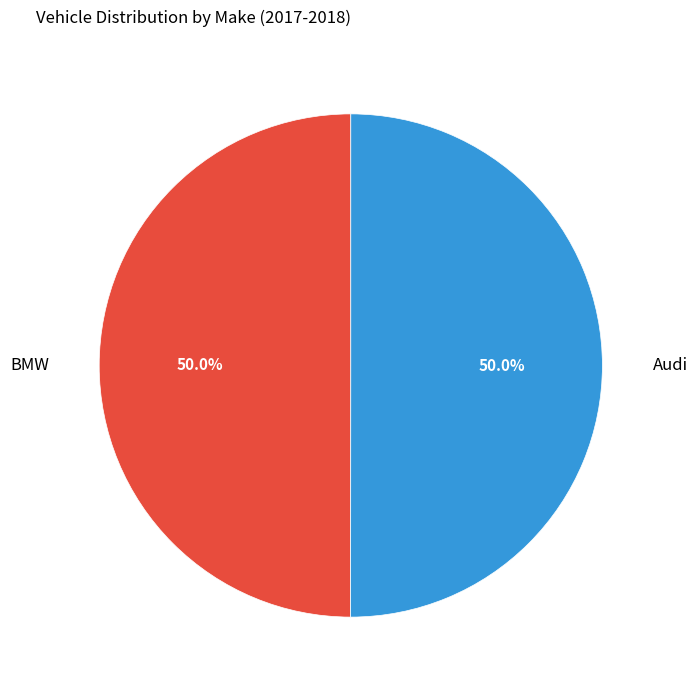

What percentage is NOT represented by Audi?

50.0%